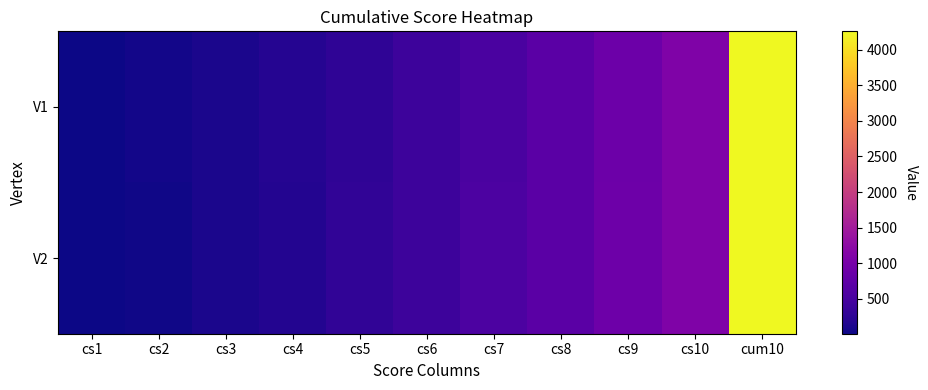

At how many categories does at least one series exceed 4201?

1